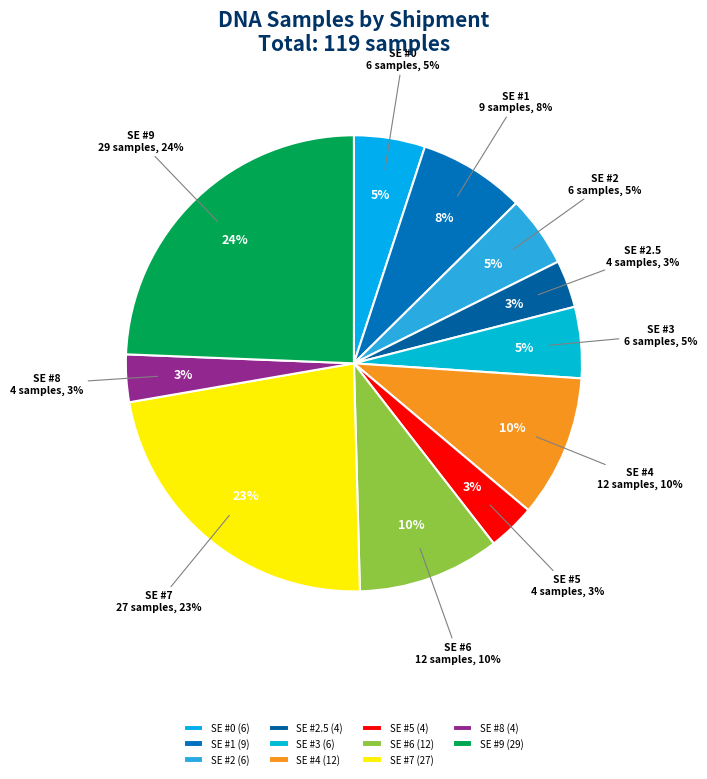

How many slices are in this pie chart?

11